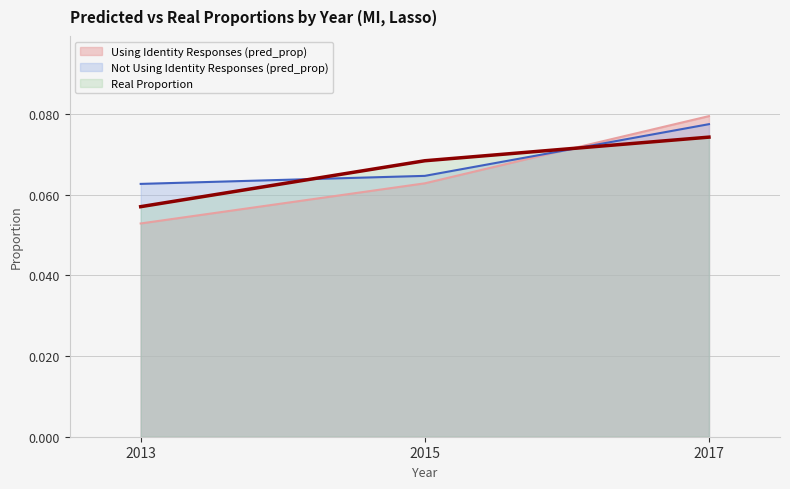

Rank the series by their maximum value, from lowest to highest.

Real Proportion, Not Using Identity Responses (pred_prop), Using Identity Responses (pred_prop)